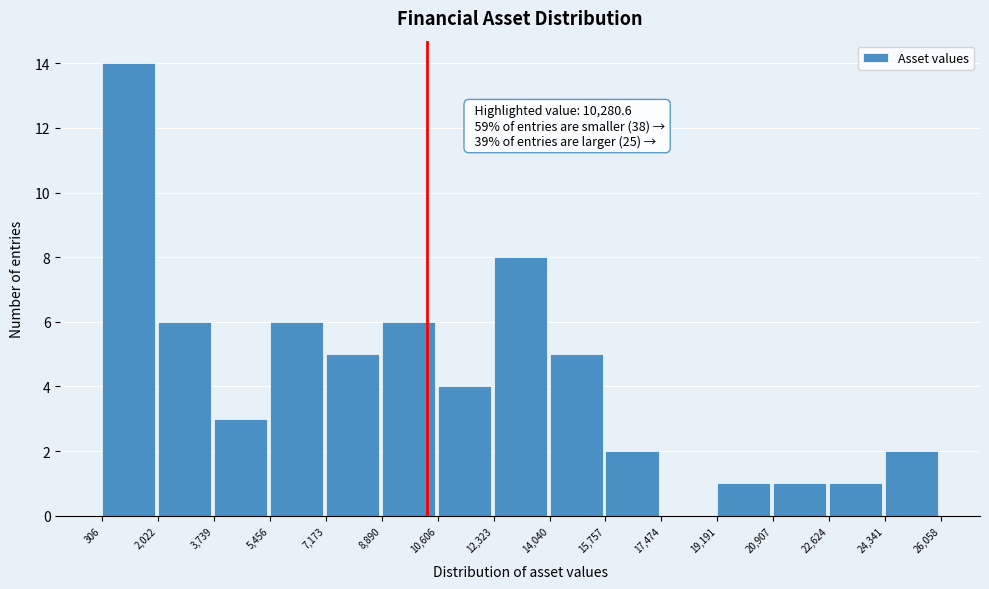

Over which range of the x-axis is the bar tallest?

306 to 2,022